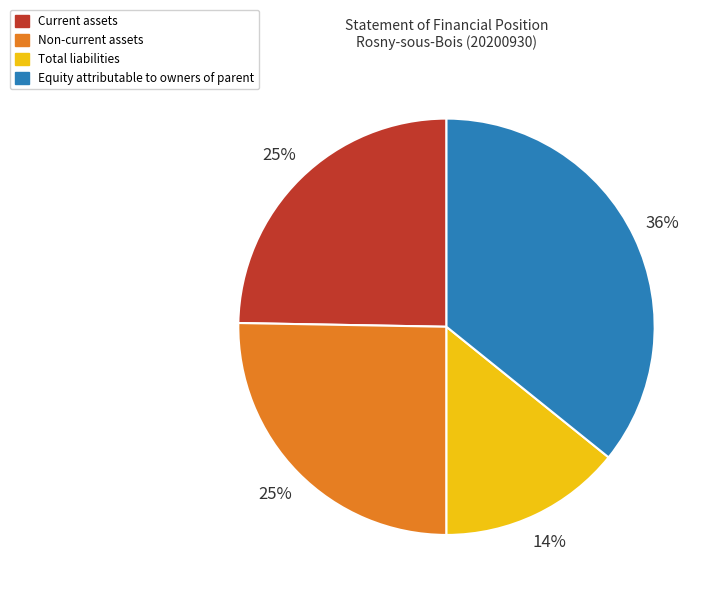

How many segments does this pie chart have?

4